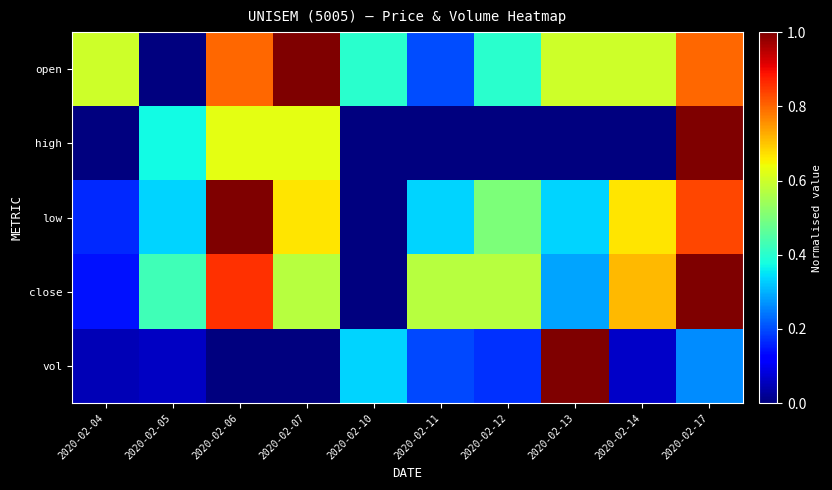

What is the greatest value displayed?

1.0